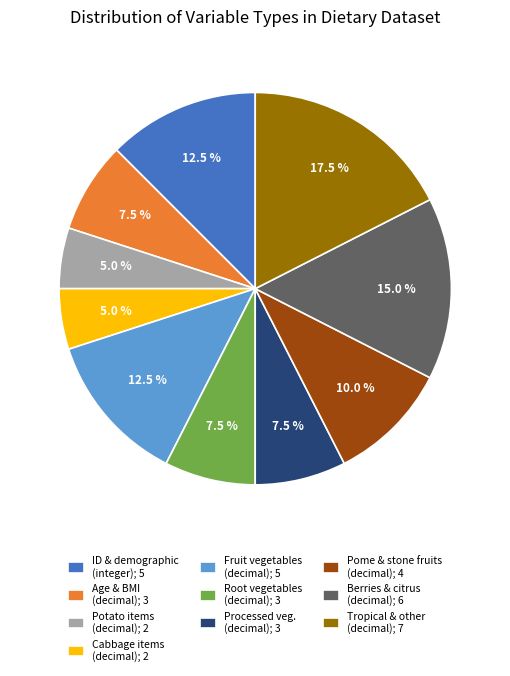

What portion of the pie excludes Pome & stone fruits (decimal); 4?

90.0%